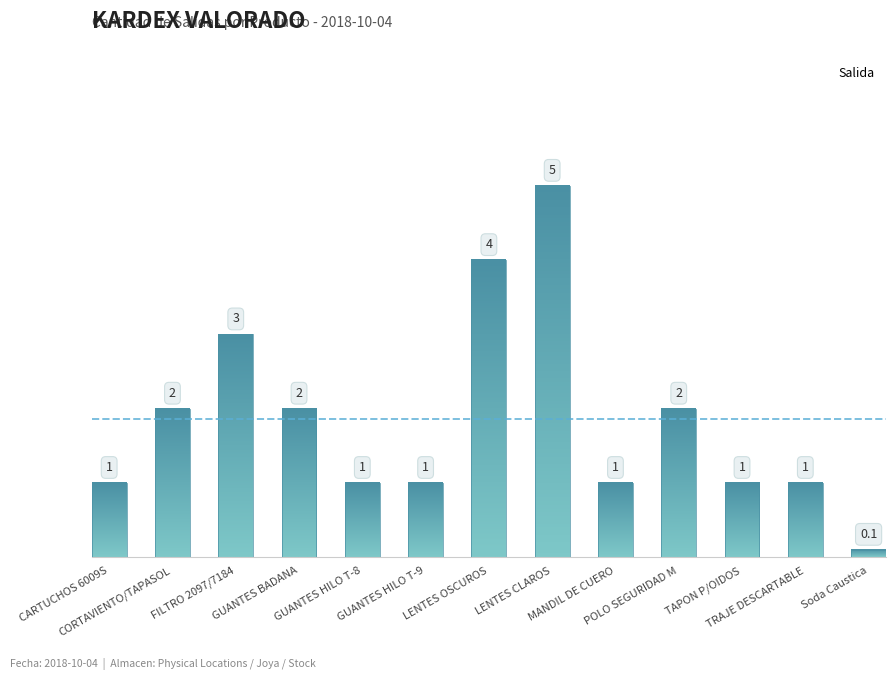

What is the label of the 9th bar from the left?

MANDIL DE CUERO